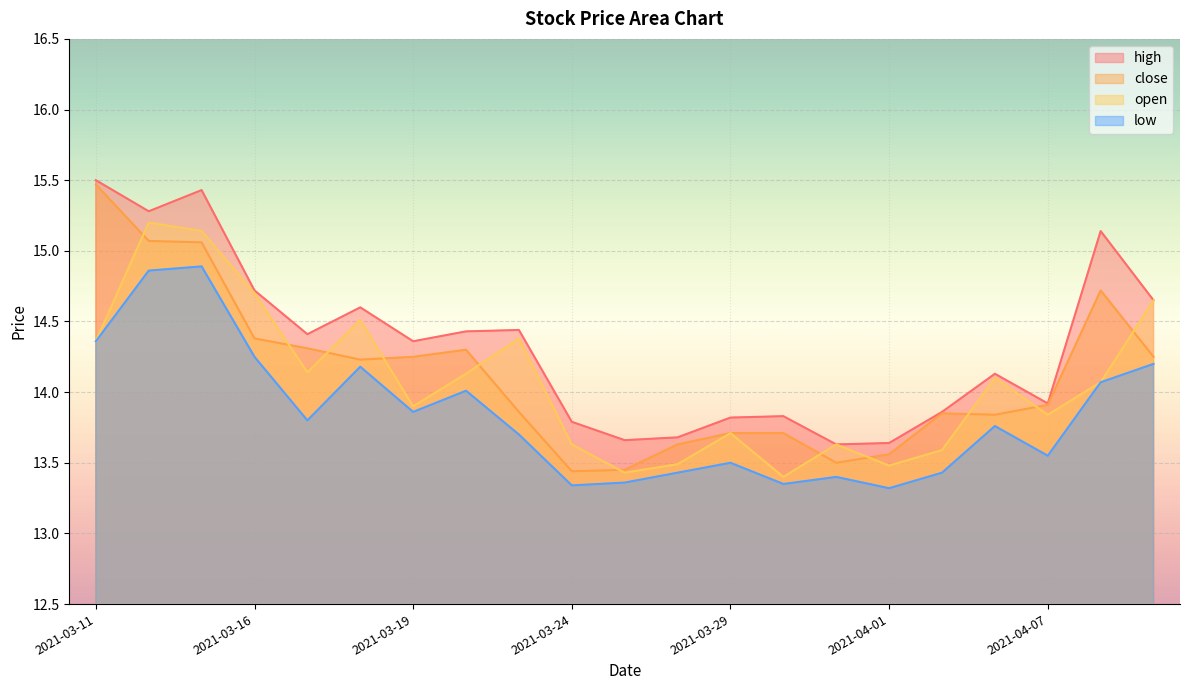

Is it true that close equals 15.5 at 2021-03-11?

True